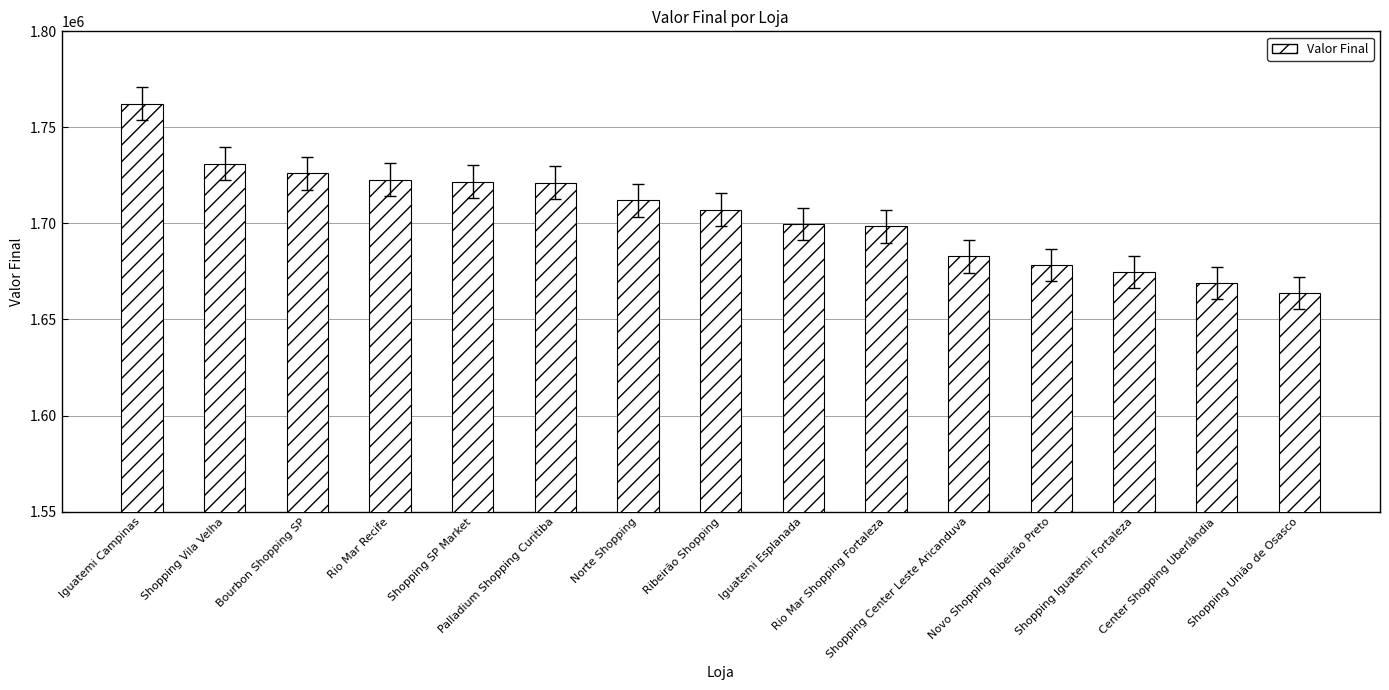

Is it true that the value at Bourbon Shopping SP is 2561701?

False